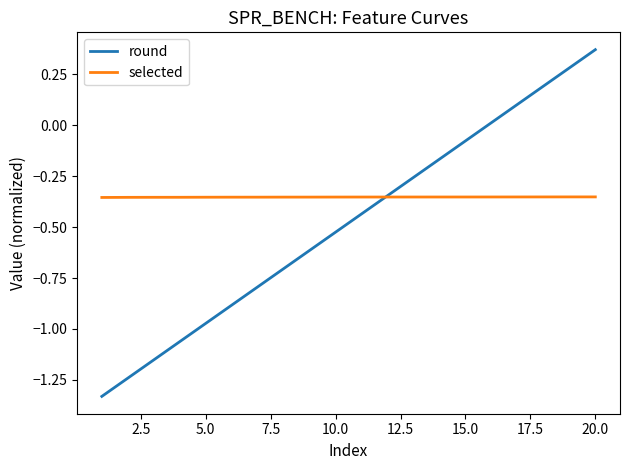

Which series has the largest range (max minus min)?

round